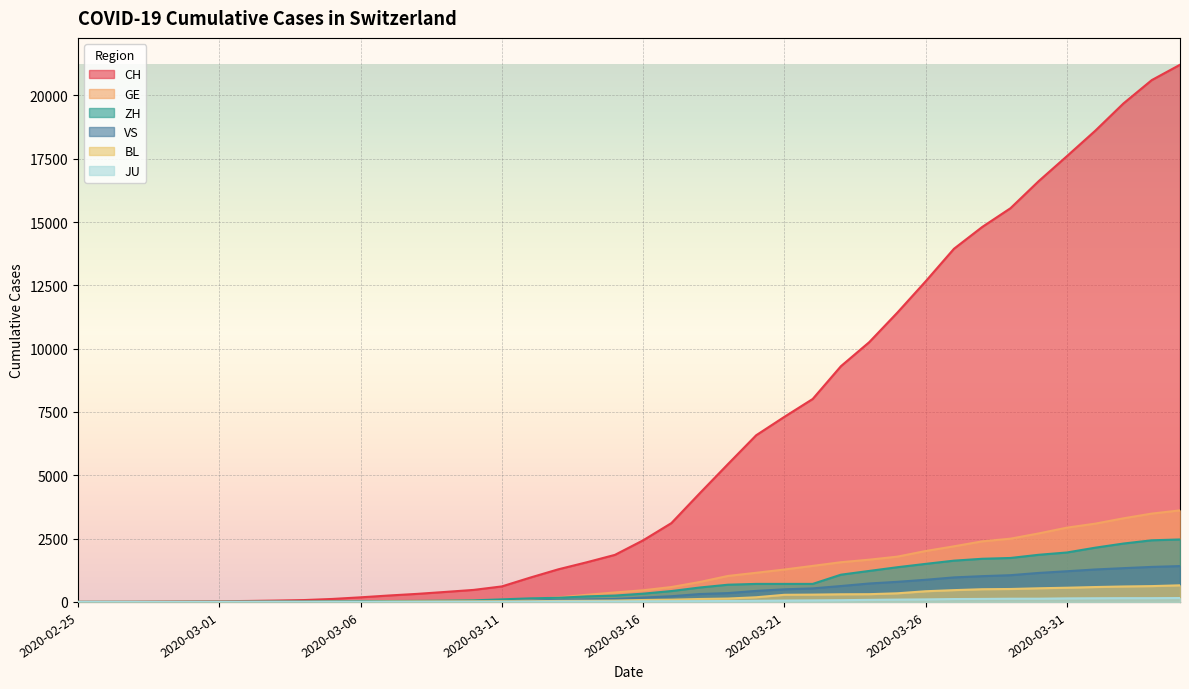

Reading right to left, transcribe all the data shown in this chart.

CH: 2020-04-04=21211	2020-04-03=20605	2020-04-02=19685	2020-04-01=18605	2020-03-31=17604	2020-03-30=16617	2020-03-29=15546	2020-03-28=14806	2020-03-27=13945	2020-03-26=12662	2020-03-25=11428	2020-03-24=10256	2020-03-23=9309	2020-03-22=8013	2020-03-21=7310	2020-03-20=6581	2020-03-19=5441	2020-03-18=4288	2020-03-17=3113	2020-03-16=2433	2020-03-15=1858	2020-03-14=1565	2020-03-13=1289	2020-03-12=960	2020-03-11=613	2020-03-10=475	2020-03-09=395	2020-03-08=318	2020-03-07=254	2020-03-06=182	2020-03-05=118	2020-03-04=74	2020-03-03=54	2020-03-02=38	2020-03-01=27	2020-02-29=20	2020-02-28=13	2020-02-27=6	2020-02-26=2	2020-02-25=1
GE: 2020-04-04=3615	2020-04-03=3488	2020-04-02=3302	2020-04-01=3091	2020-03-31=2934	2020-03-30=2705	2020-03-29=2498	2020-03-28=2392	2020-03-27=2196	2020-03-26=2011	2020-03-25=1789	2020-03-24=1668	2020-03-23=1568	2020-03-22=1423	2020-03-21=1280	2020-03-20=1151	2020-03-19=1026	2020-03-18=786	2020-03-17=588	2020-03-16=461	2020-03-15=374	2020-03-14=281	2020-03-13=178	2020-03-12=114	2020-03-11=84	2020-03-10=73	2020-03-09=47	2020-03-08=38	2020-03-07=30	2020-03-06=19	2020-03-05=15	2020-03-04=11	2020-03-03=11	2020-03-02=8	2020-03-01=8	2020-02-29=6	2020-02-28=4	2020-02-27=1	2020-02-26=1	2020-02-25=0
ZH: 2020-04-04=2467	2020-04-03=2434	2020-04-02=2306	2020-04-01=2142	2020-03-31=1953	2020-03-30=1862	2020-03-29=1736	2020-03-28=1704	2020-03-27=1630	2020-03-26=1503	2020-03-25=1371	2020-03-24=1224	2020-03-23=1076	2020-03-22=712	2020-03-21=712	2020-03-20=712	2020-03-19=680	2020-03-18=569	2020-03-17=430	2020-03-16=327	2020-03-15=251	2020-03-14=219	2020-03-13=164	2020-03-12=141	2020-03-11=102	2020-03-10=63	2020-03-09=50	2020-03-08=41	2020-03-07=35	2020-03-06=30	2020-03-05=24	2020-03-04=16	2020-03-03=14	2020-03-02=11	2020-03-01=7	2020-02-29=6	2020-02-28=2	2020-02-27=2	2020-02-26=2	2020-02-25=1
VS: 2020-04-04=1416	2020-04-03=1383	2020-04-02=1334	2020-04-01=1282	2020-03-31=1212	2020-03-30=1145	2020-03-29=1056	2020-03-28=1018	2020-03-27=969	2020-03-26=875	2020-03-25=794	2020-03-24=728	2020-03-23=628	2020-03-22=535	2020-03-21=498	2020-03-20=436	2020-03-19=349	2020-03-18=312	2020-03-17=225	2020-03-16=172	2020-03-15=115	2020-03-14=98	2020-03-13=76	2020-03-12=53	2020-03-11=30	2020-03-10=22	2020-03-09=17	2020-03-08=12	2020-03-07=7	2020-03-06=6	2020-03-05=5	2020-03-04=4	2020-03-03=3	2020-03-02=3	2020-03-01=2	2020-02-29=1	2020-02-28=1	2020-02-27=0	2020-02-26=0	2020-02-25=0
BL: 2020-04-04=656	2020-04-03=625	2020-04-02=610	2020-04-01=588	2020-03-31=561	2020-03-30=539	2020-03-29=511	2020-03-28=502	2020-03-27=466	2020-03-26=422	2020-03-25=341	2020-03-24=306	2020-03-23=302	2020-03-22=289	2020-03-21=282	2020-03-20=184	2020-03-19=134	2020-03-18=116	2020-03-17=89	2020-03-16=76	2020-03-15=54	2020-03-14=47	2020-03-13=42	2020-03-12=26	2020-03-11=26	2020-03-10=22	2020-03-09=20	2020-03-08=19	2020-03-07=15	2020-03-06=6	2020-03-05=6	2020-03-04=2	2020-03-03=2	2020-03-02=2	2020-03-01=2	2020-02-29=2	2020-02-28=1	2020-02-27=1	2020-02-26=0	2020-02-25=0
JU: 2020-04-04=154	2020-04-03=149	2020-04-02=149	2020-04-01=145	2020-03-31=140	2020-03-30=128	2020-03-29=127	2020-03-28=119	2020-03-27=114	2020-03-26=100	2020-03-25=92	2020-03-24=82	2020-03-23=69	2020-03-22=61	2020-03-21=54	2020-03-20=44	2020-03-19=36	2020-03-18=32	2020-03-17=29	2020-03-16=25	2020-03-15=19	2020-03-14=18	2020-03-13=17	2020-03-12=12	2020-03-11=7	2020-03-10=7	2020-03-09=7	2020-03-08=5	2020-03-07=5	2020-03-06=4	2020-03-05=4	2020-03-04=2	2020-03-03=2	2020-03-02=1	2020-03-01=1	2020-02-29=1	2020-02-28=1	2020-02-27=1	2020-02-26=0	2020-02-25=0